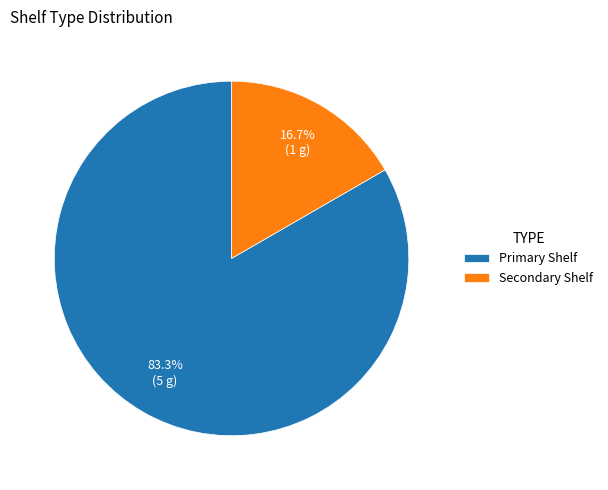

What percentage is the Primary Shelf slice, to the nearest percent?

83%